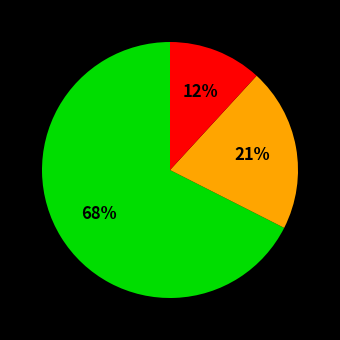

To the nearest percent, what is the average slice percentage?

33%